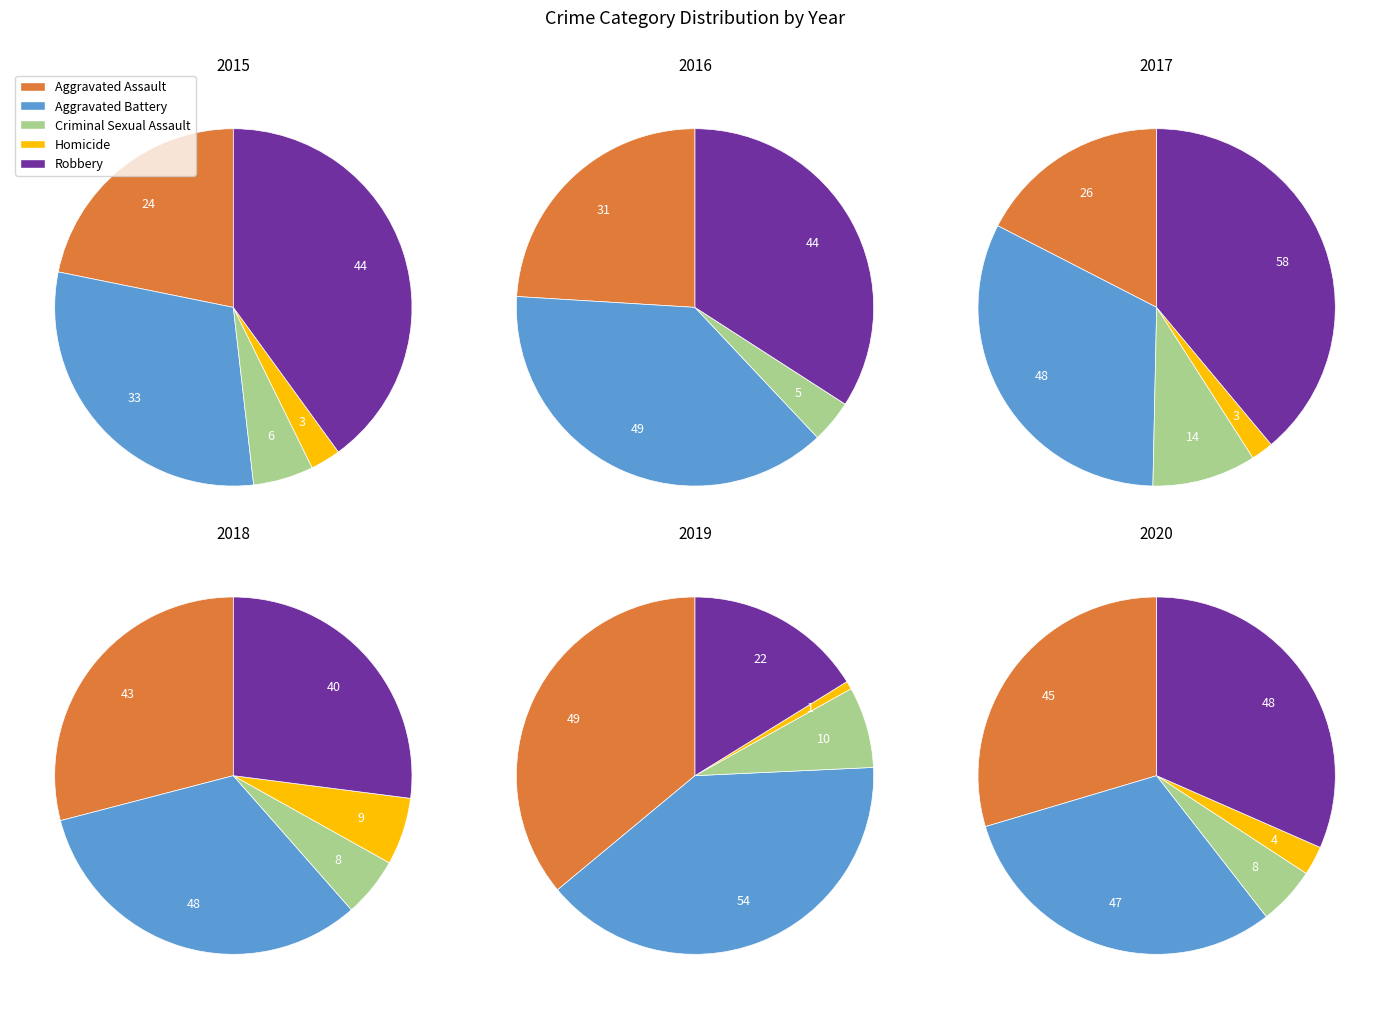

To the nearest percent, what is the average slice percentage?

17%